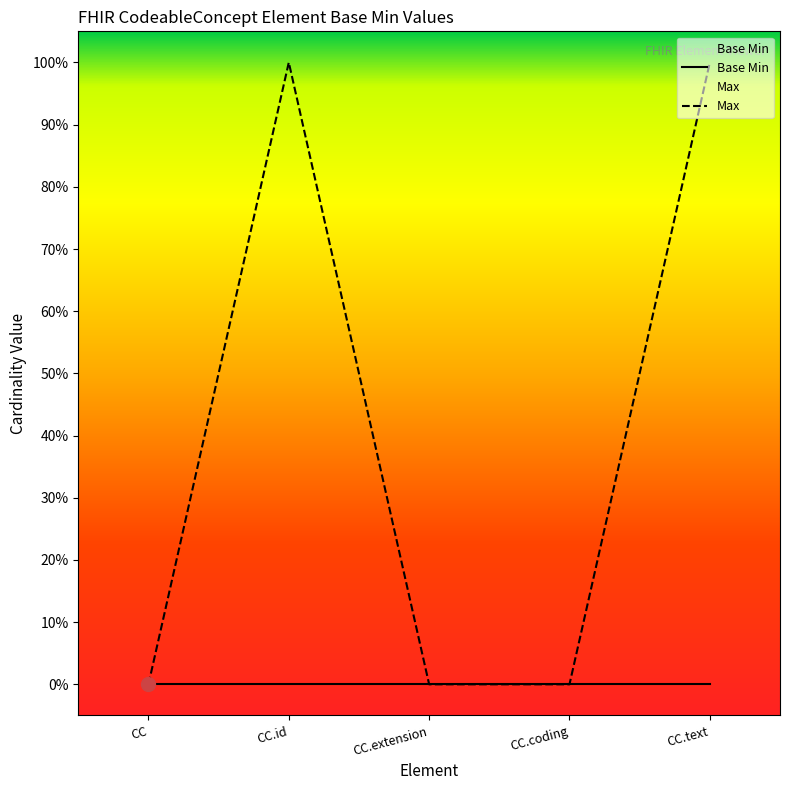

Rank the series at CC.coding from lowest to highest value.

Base Min, Max